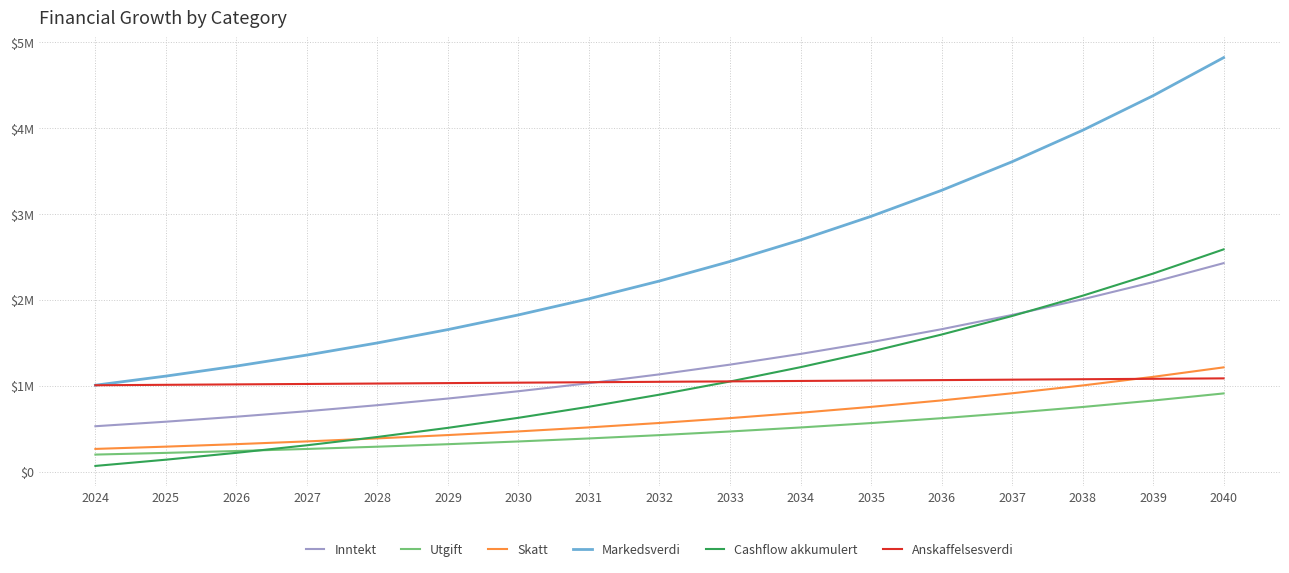

Is this an area chart (filled region under the line)?

No